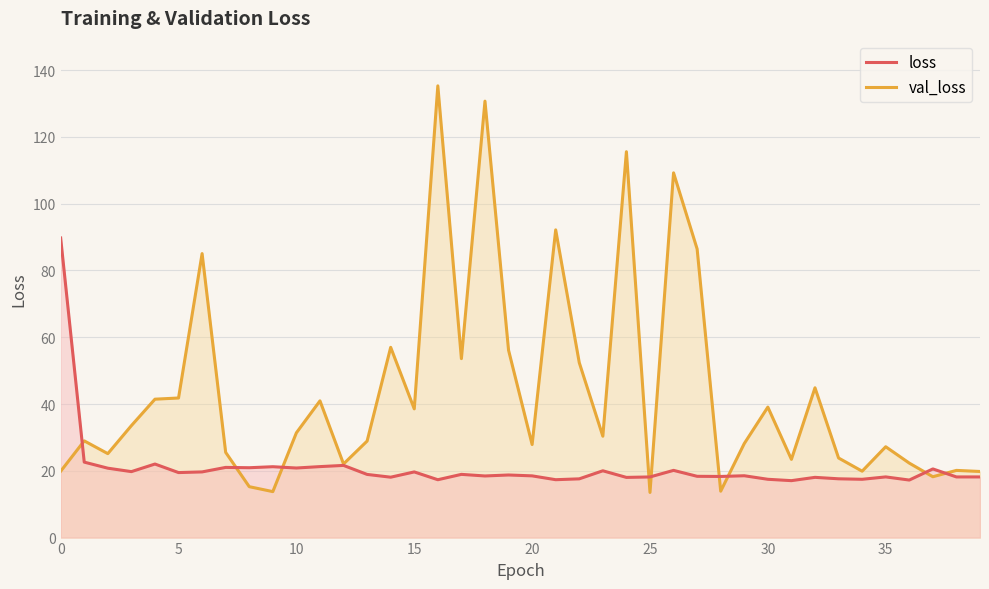

How many lines are shown in the chart?

2